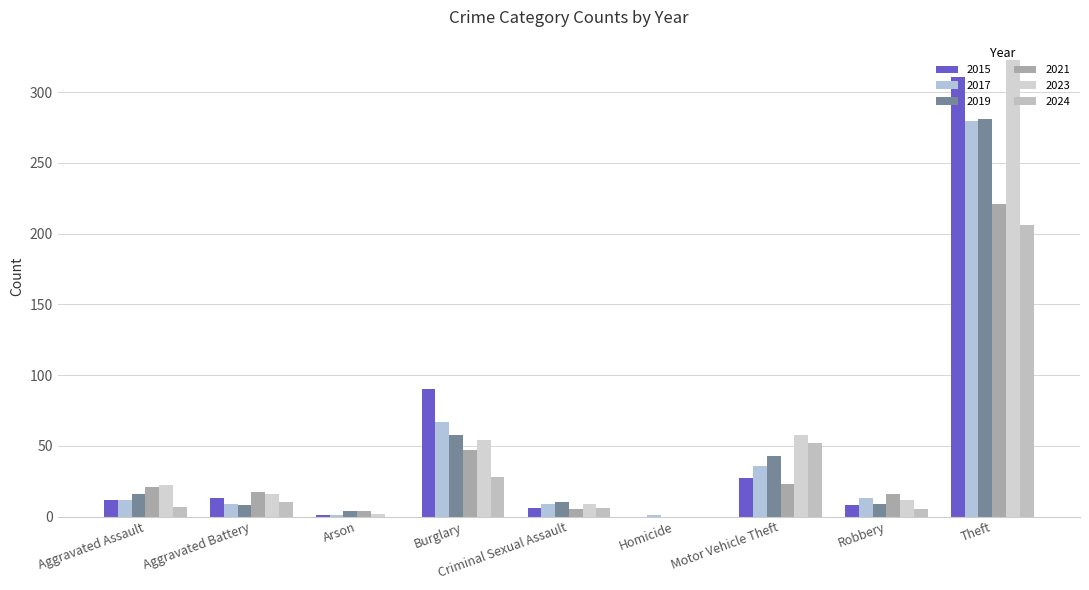

How many series are shown in this chart?

6